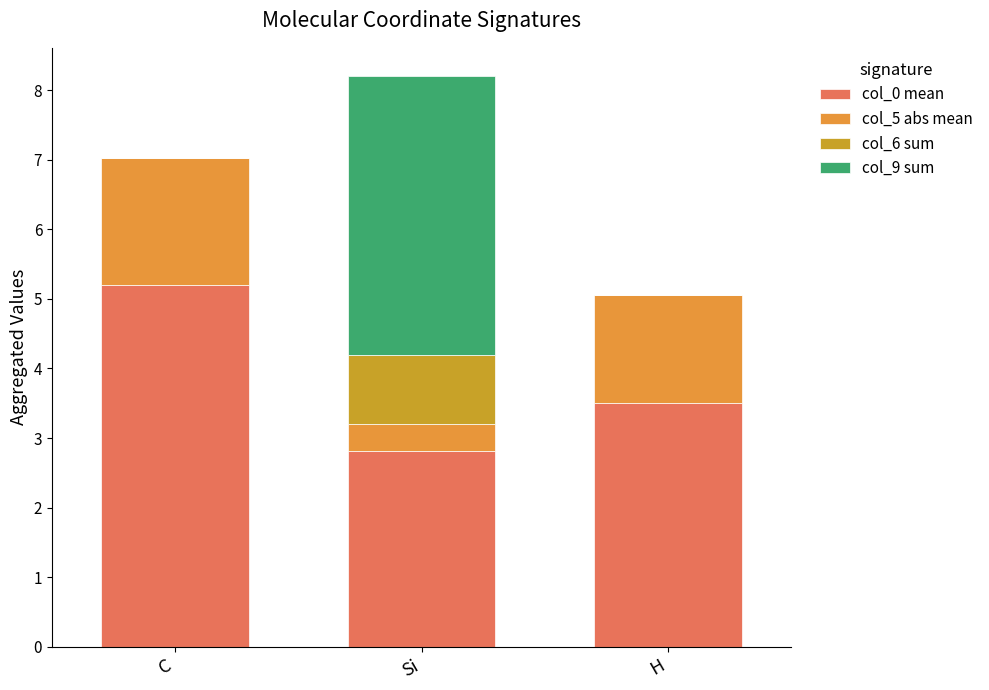

Which series has the largest range (max minus min)?

col_9 sum